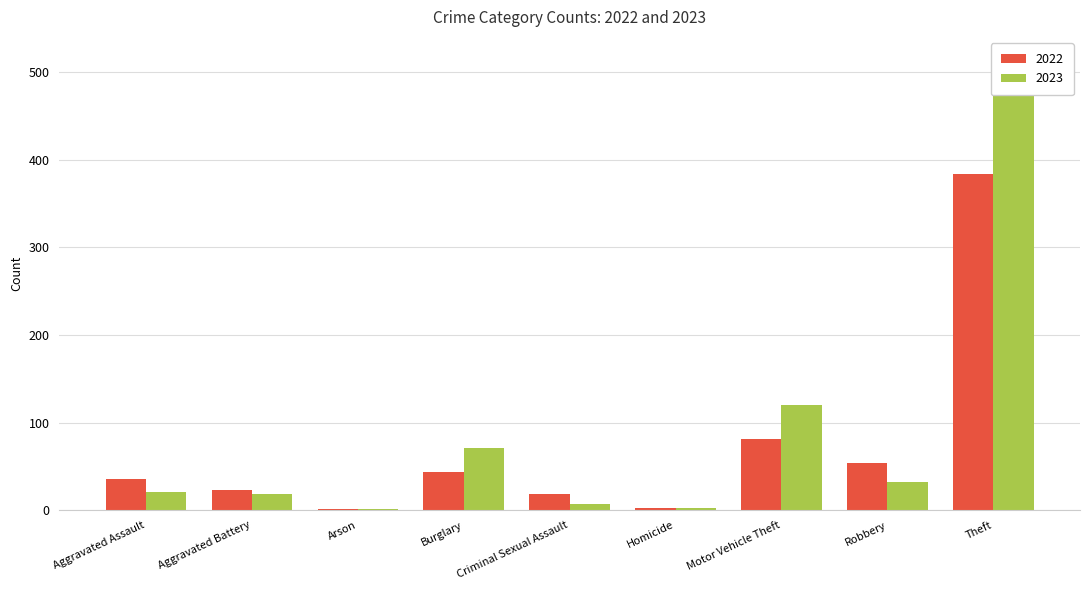

The value of 2023 at Homicide is 3. True or false?

True